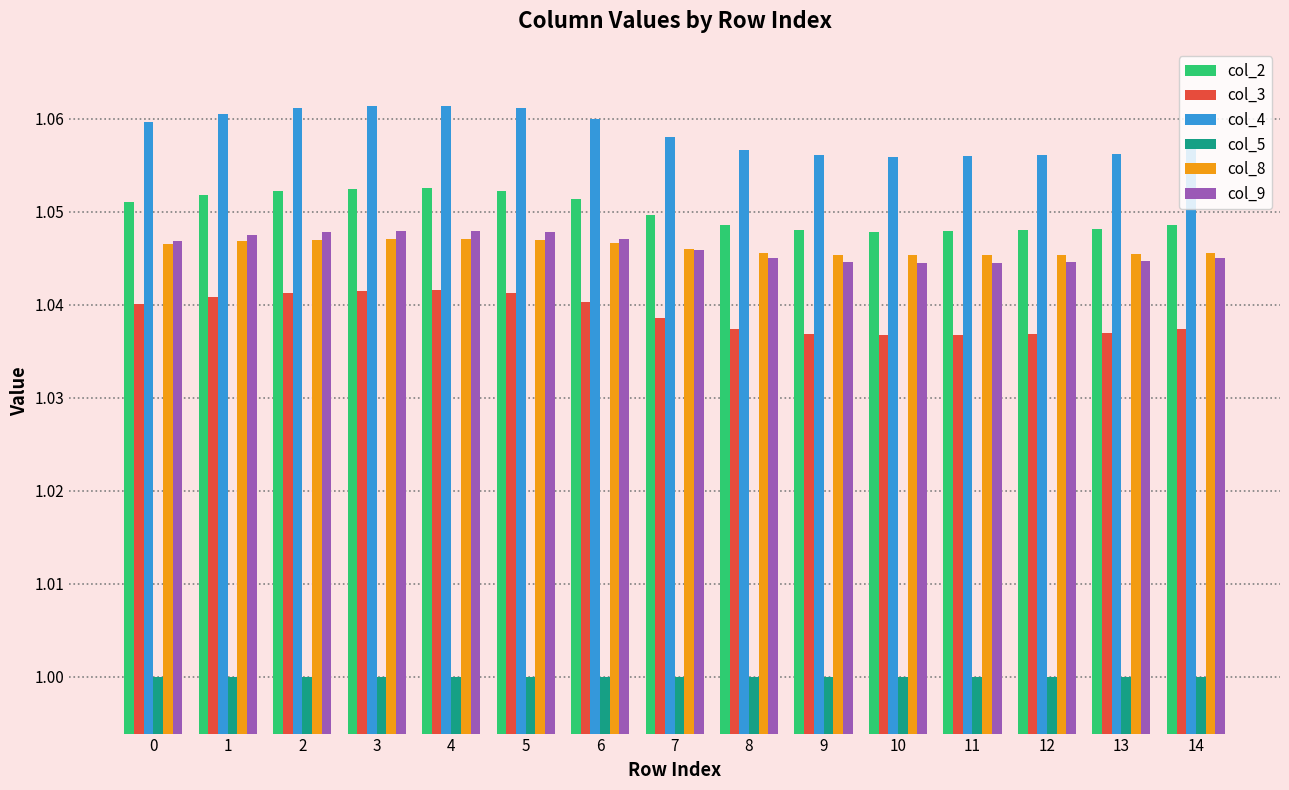

How many bars are there in total?

90